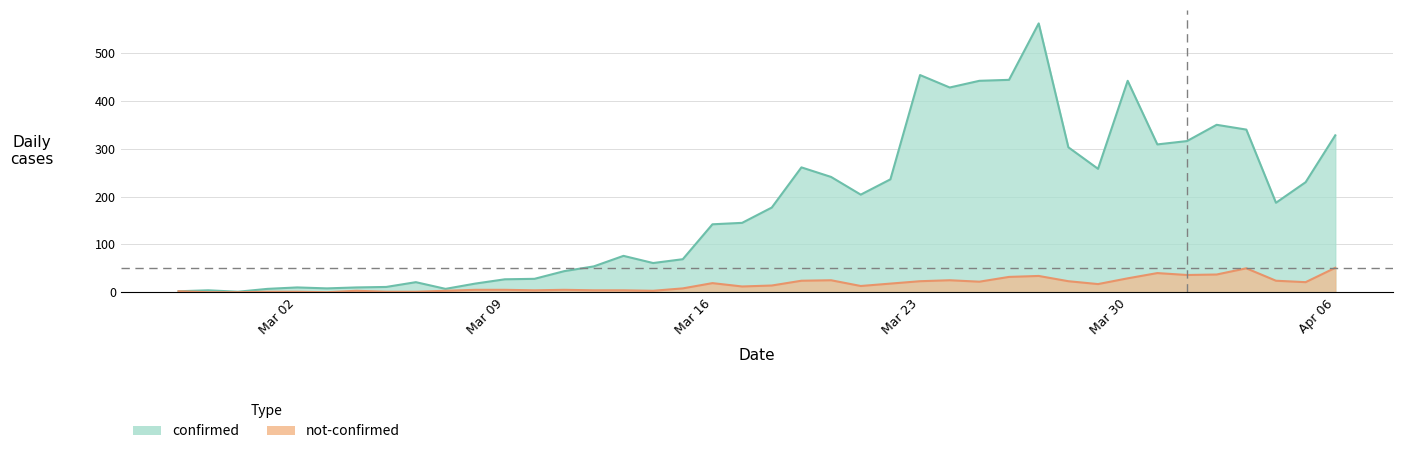

Which series has the largest total across all categories?

confirmed